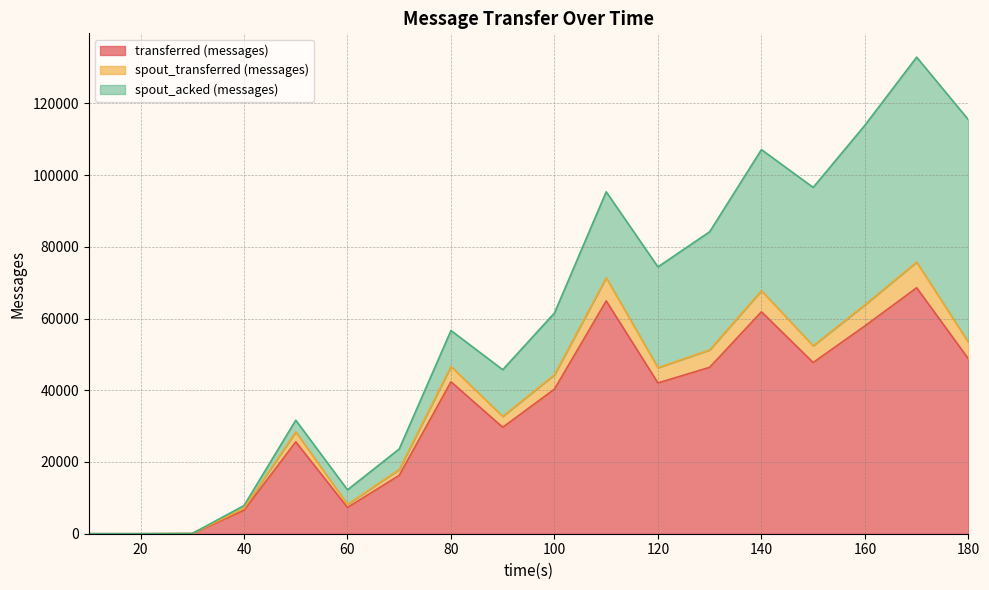

Where does the transferred (messages) series first go above 42040?

80